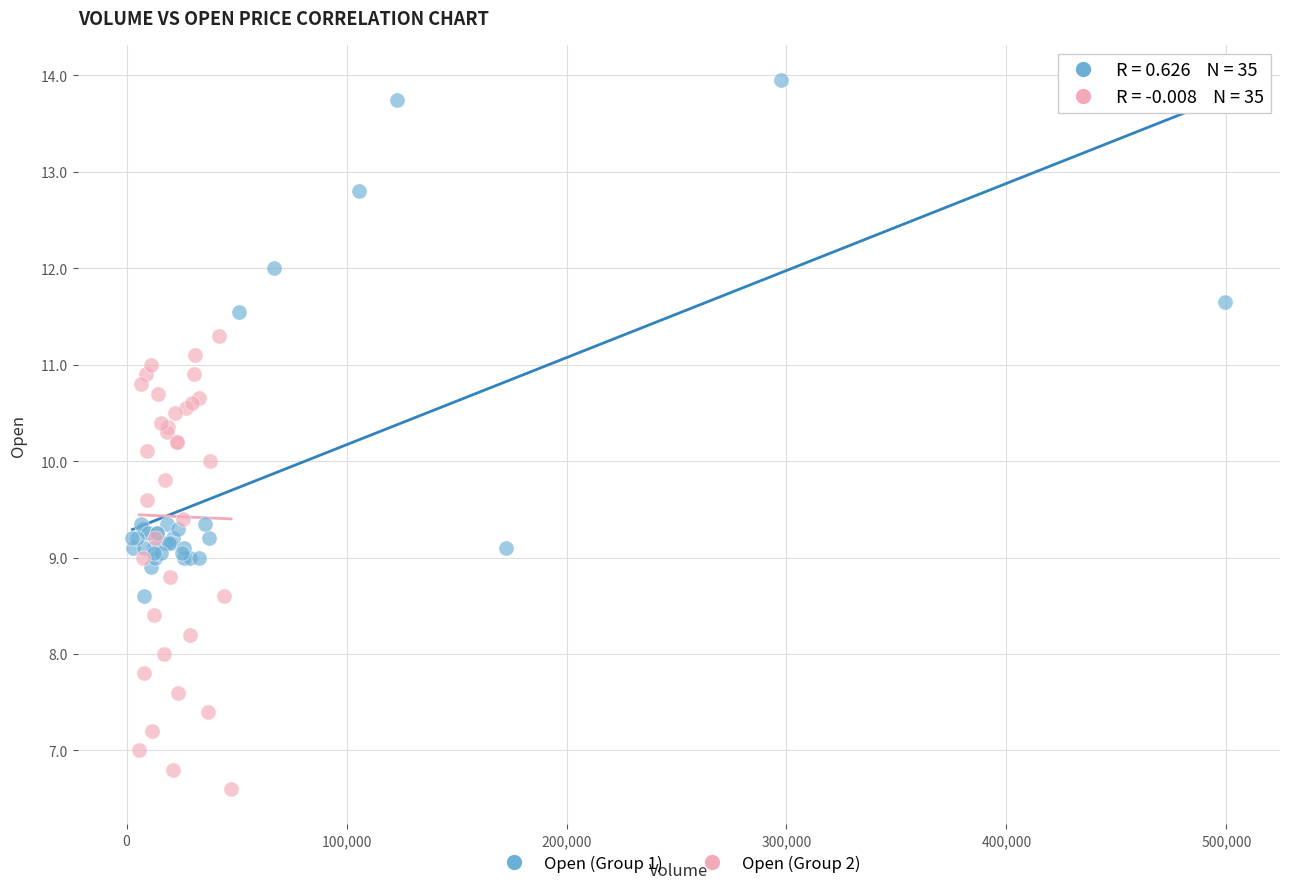

Which series has the largest Y range (max minus min)?

Open (Group 1)